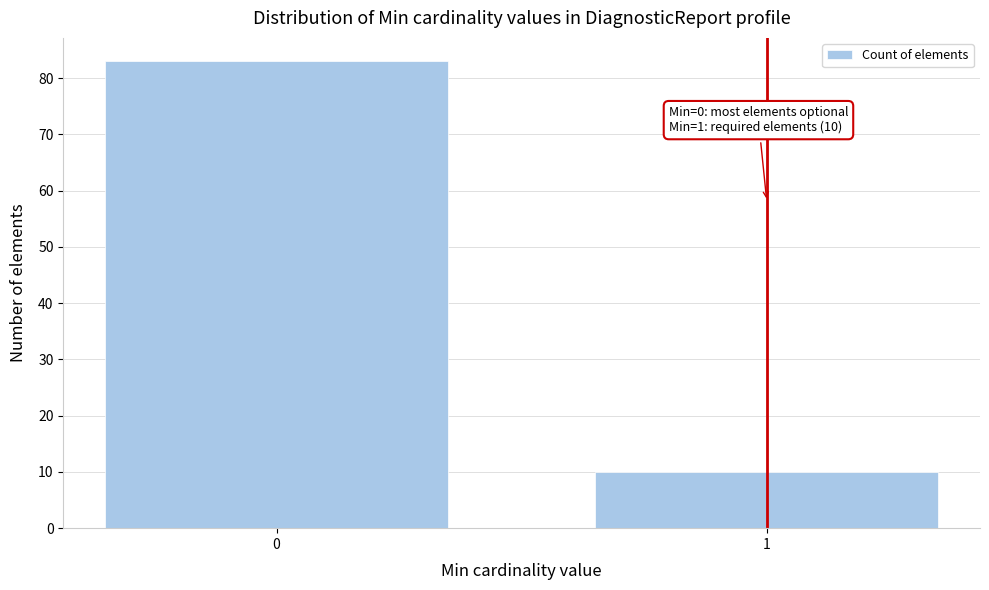

Reading left to right, list all the values displayed in this chart.

0=83	1=10